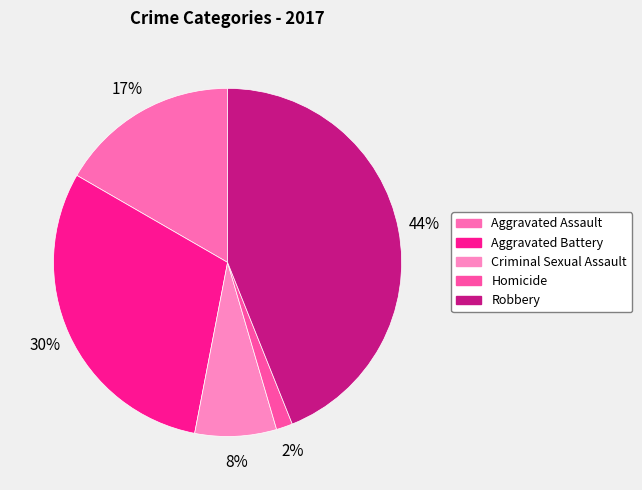

Does Homicide represent more than half of the total?

No